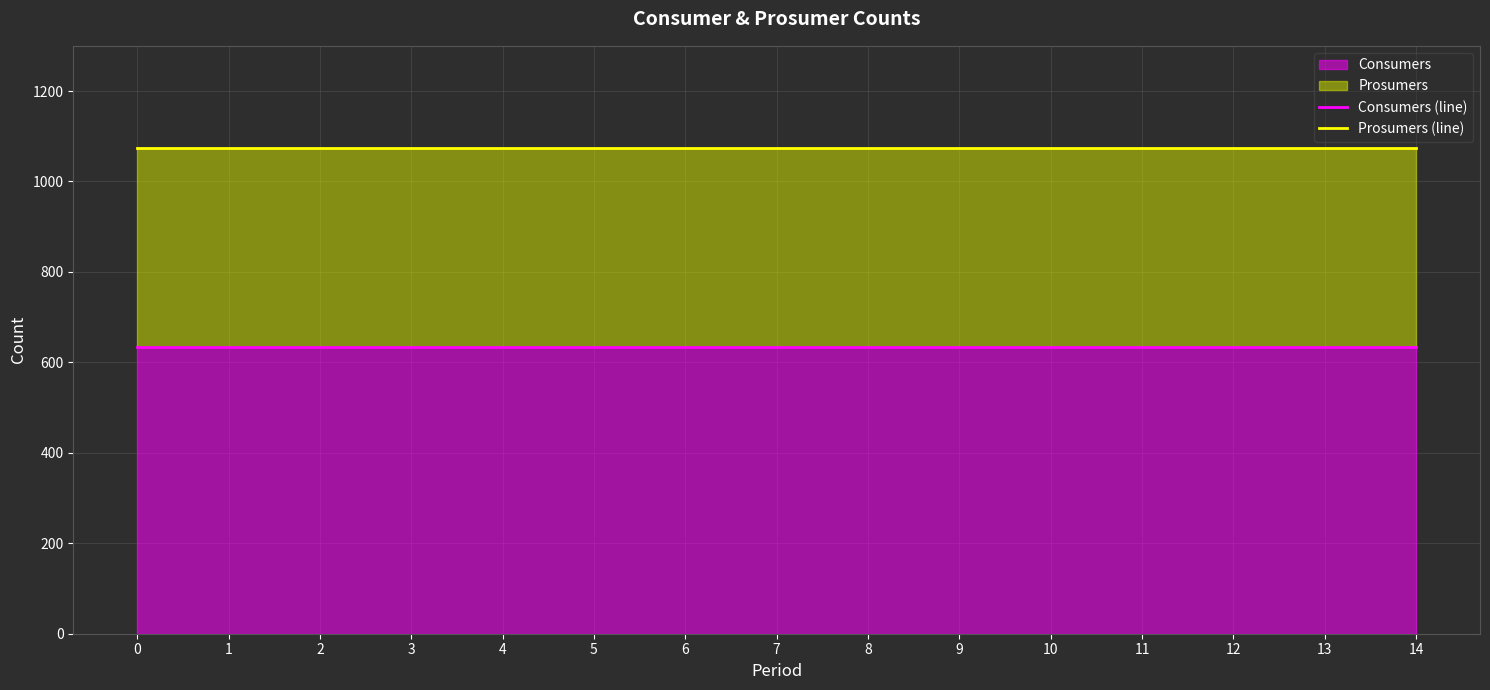

True or false: Prosumers (line) and Consumers (line) cross at least once.

False